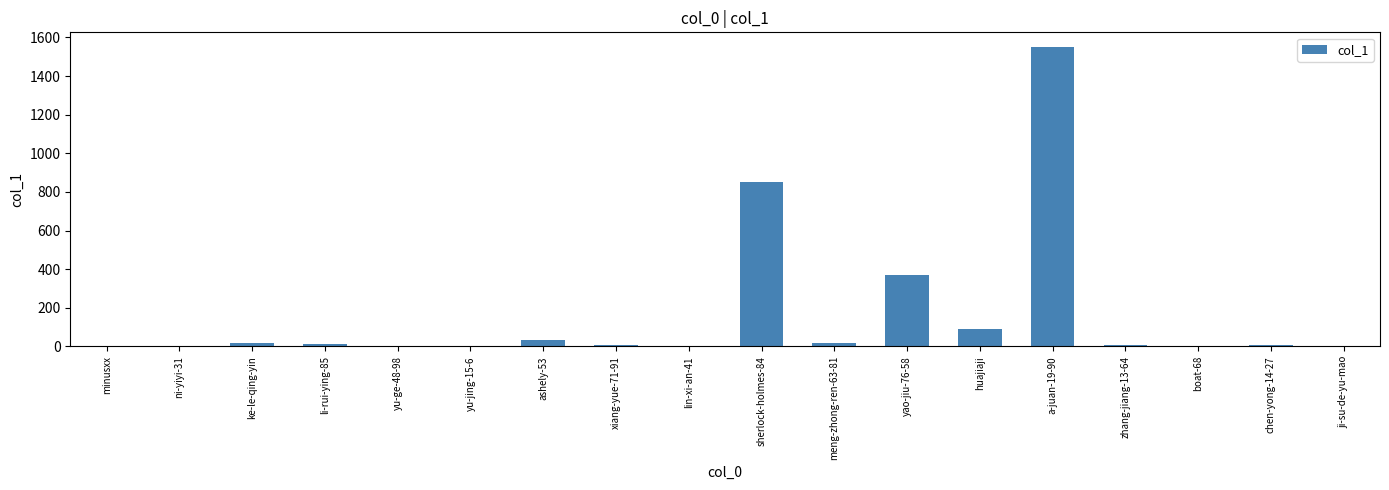

Where does the data first go above 6?

ke-le-qing-yin